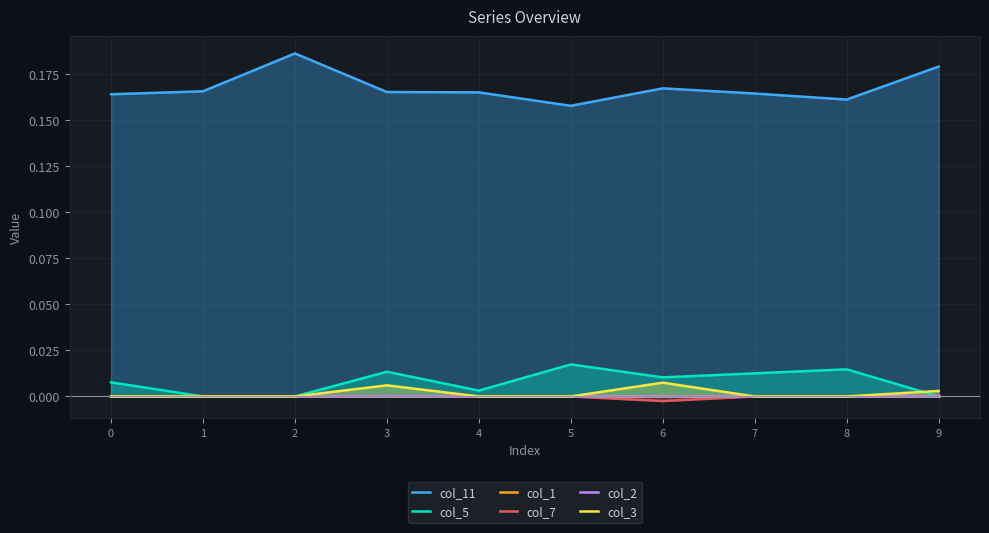

At how many categories does at least one series exceed 0?

10